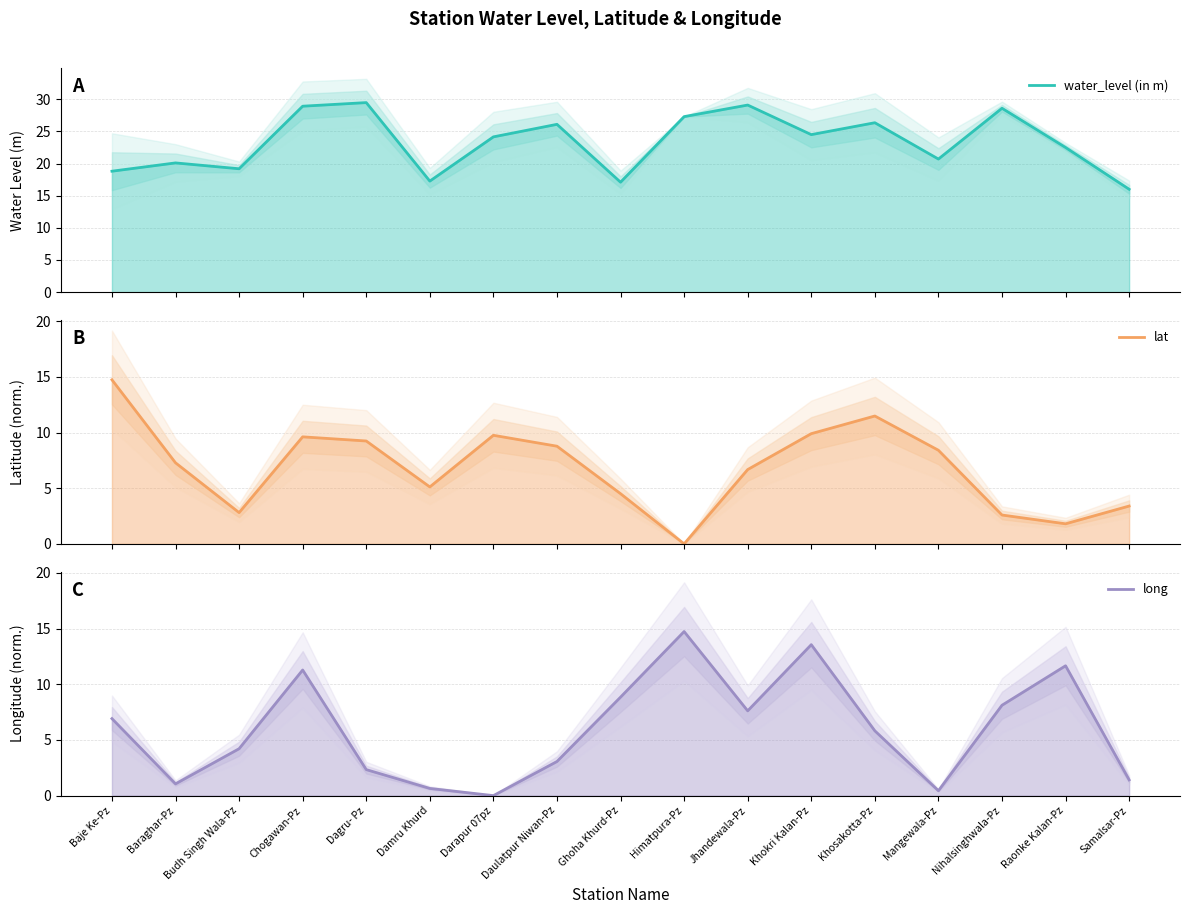

At which label does water_level (in m) first exceed 24?

Chogawan-Pz